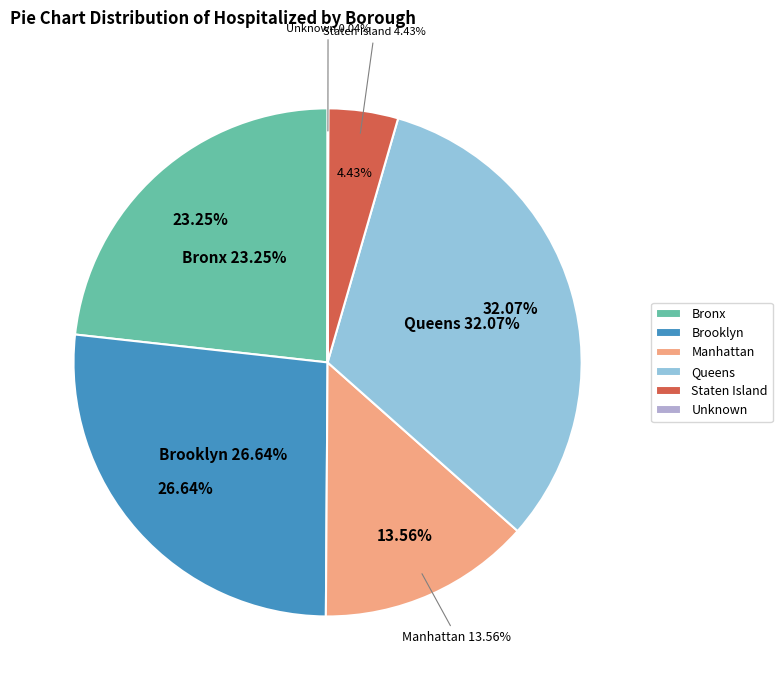

To the nearest percent, what is the combined percentage of Bronx and Manhattan?

37%